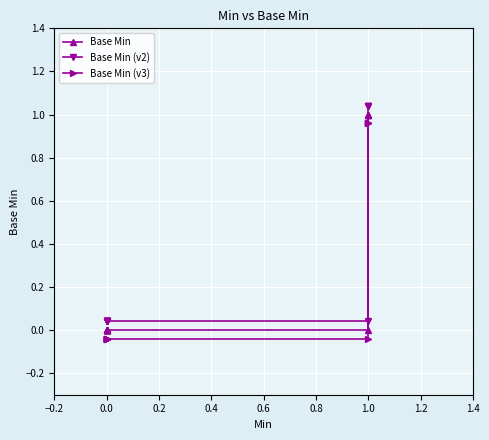

The Base Min (v2) series shows 0.1 at 0.0. True or false?

False